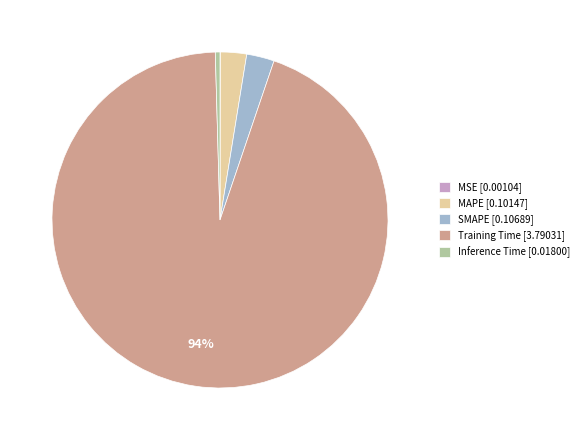

Which category has the biggest portion of the pie?

Training Time